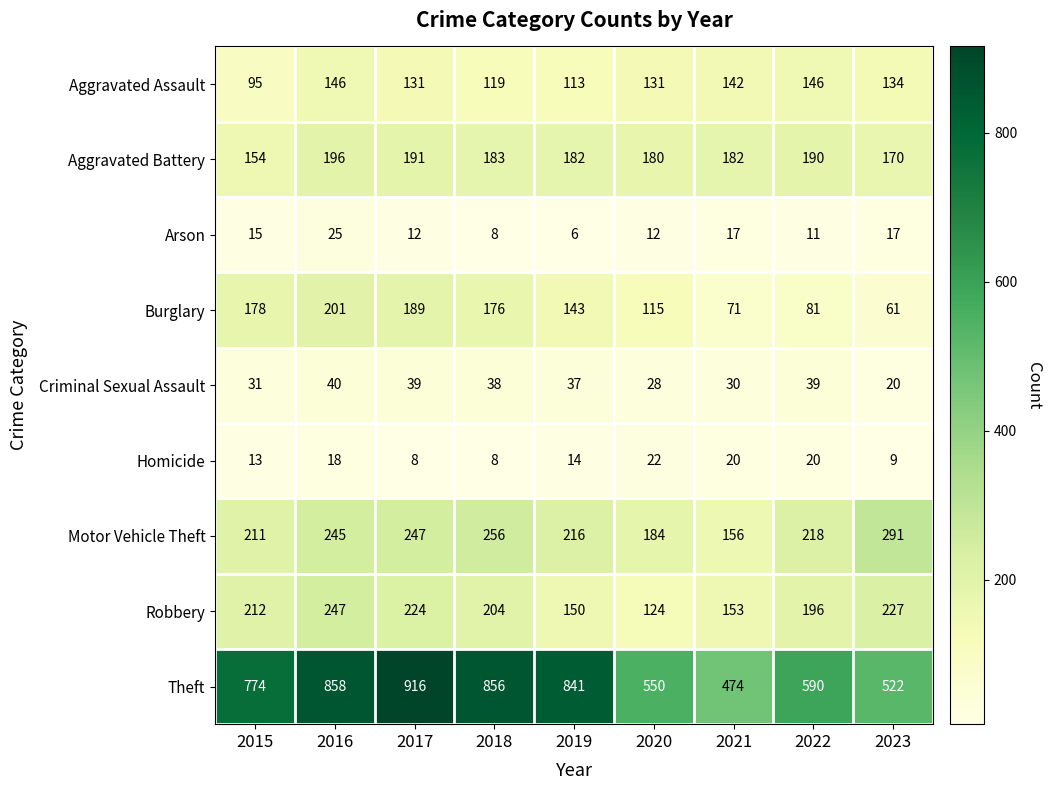

What is the sum of the Arson values at 2023 and 2016?

42